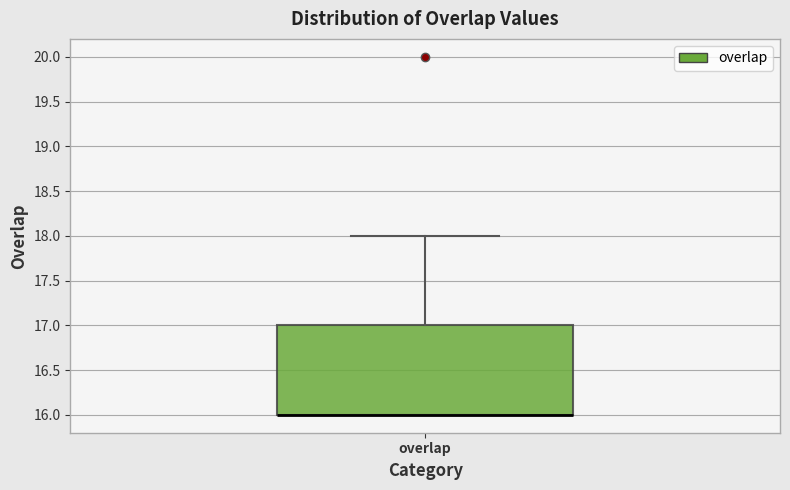

Where is the lower edge of the box for overlap on the y-axis? The values are not printed on the chart, so give them approximately, as read against the axis.

16